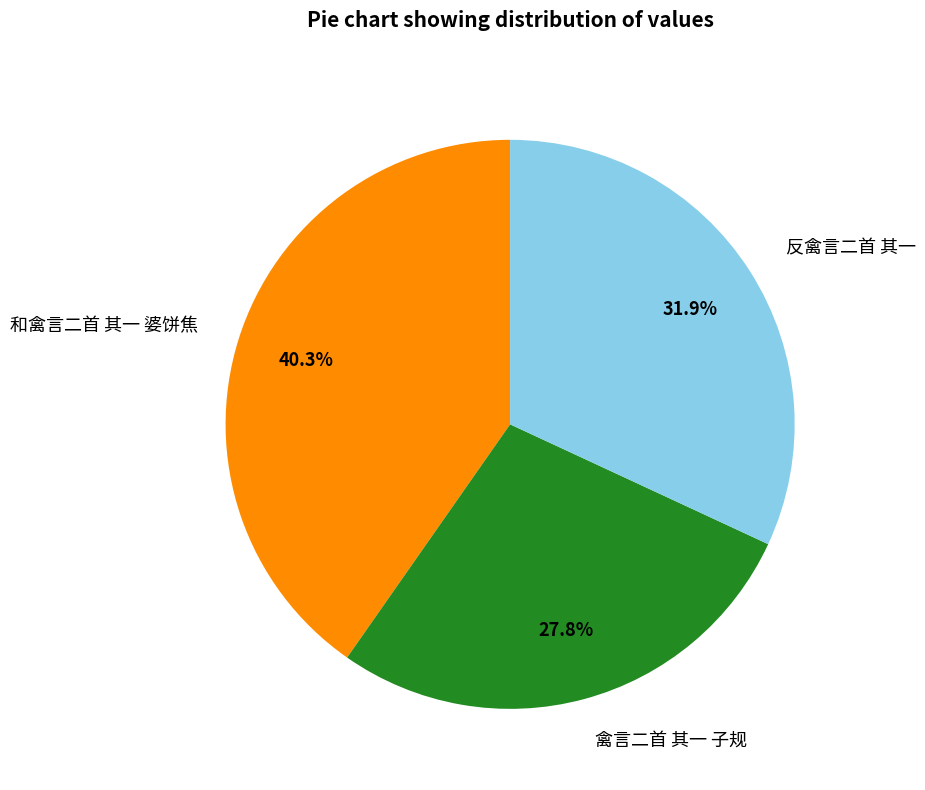

What portion of the pie excludes 和禽言二首 其一 婆饼焦?

59.7%